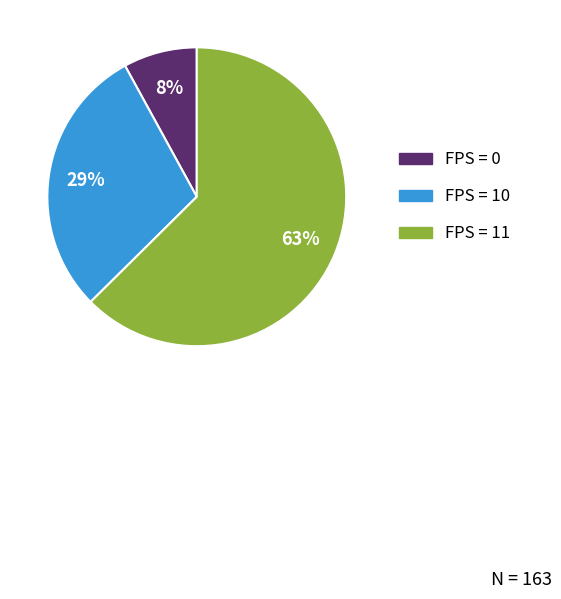

To the nearest percent, what is the difference between the largest and smallest slice percentages?

55%